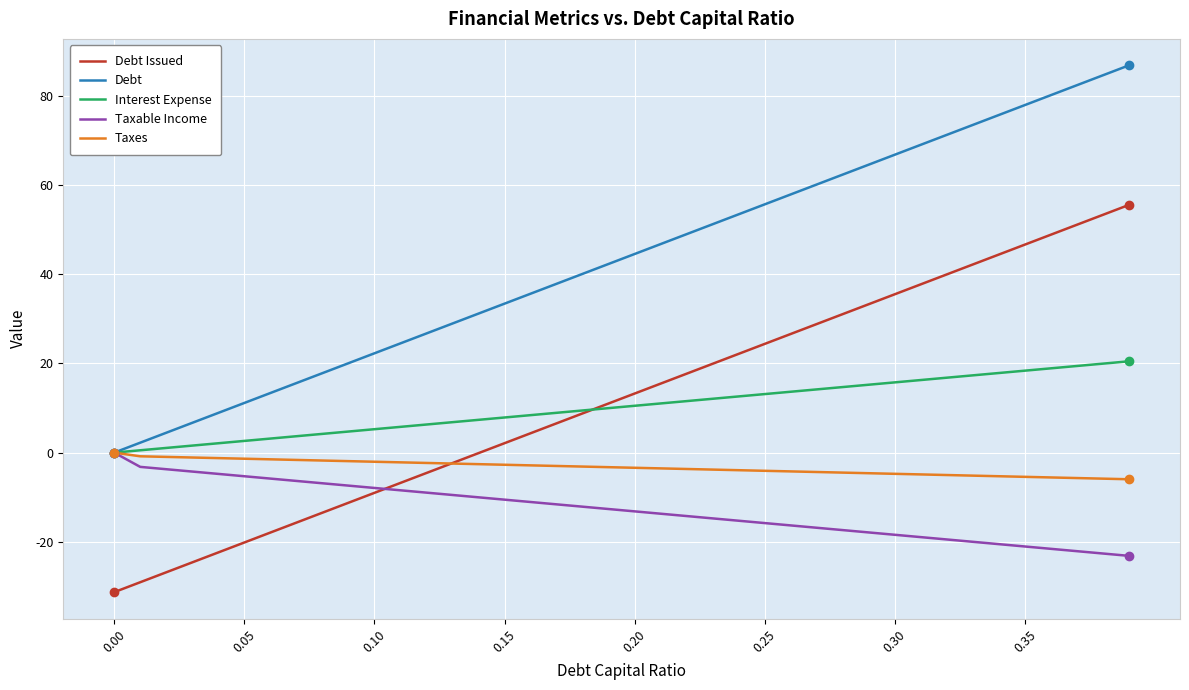

True or false: Debt Issued and Interest Expense intersect in this chart.

True